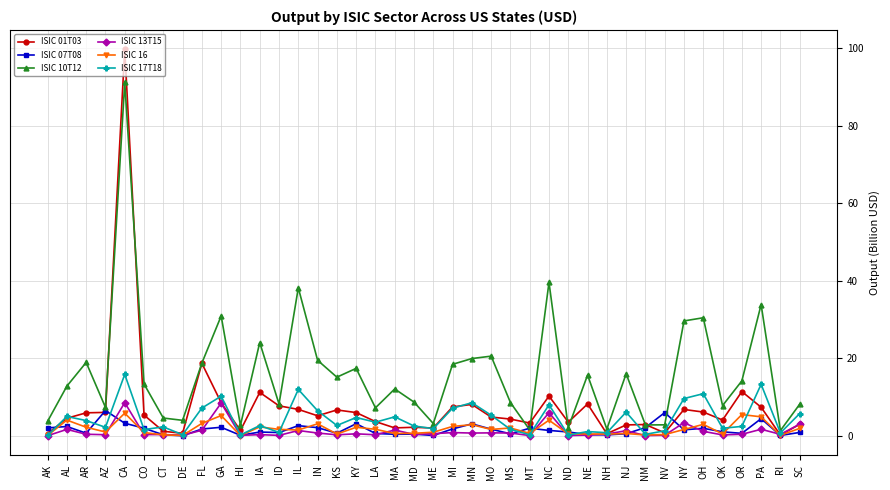

True or false: ISIC 13T15 has more than 2 points higher than both neighbors.

True